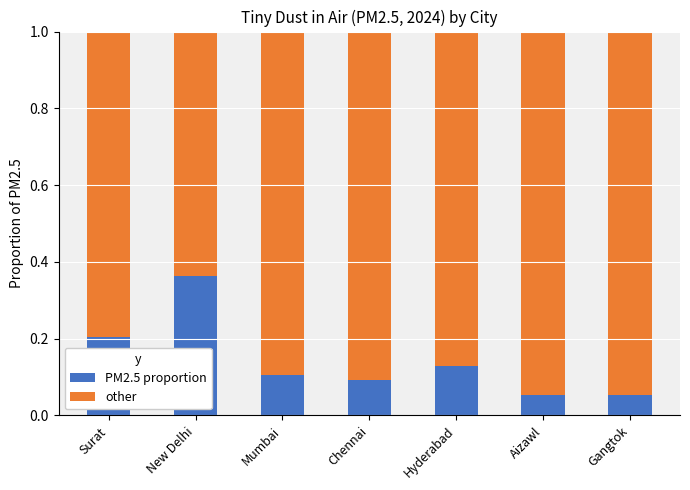

What is the sum of all PM2.5 proportion values?

1.0